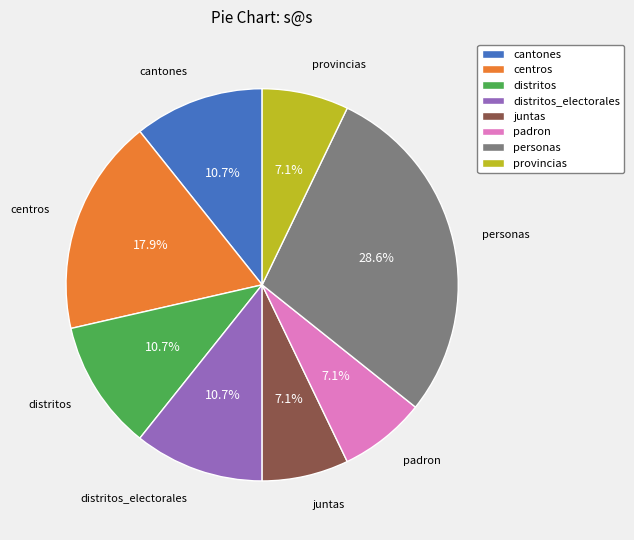

Does any single category account for the majority?

No